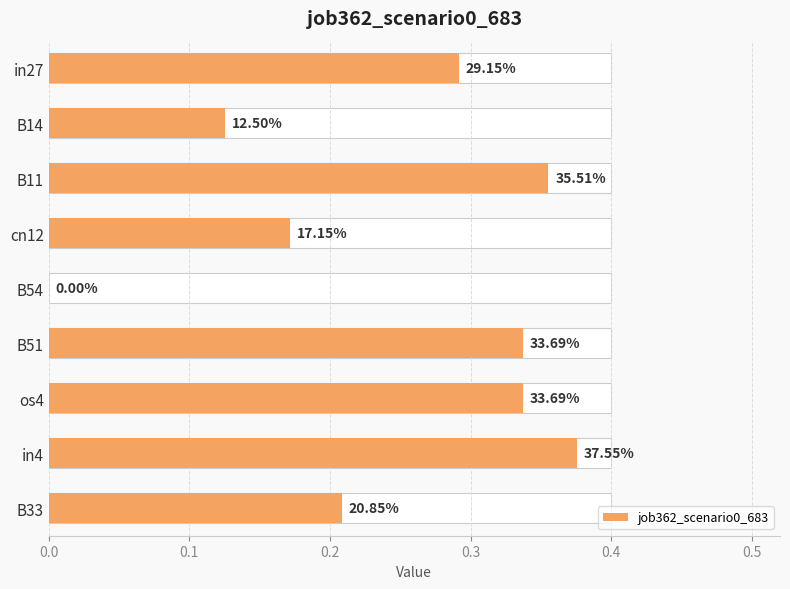

How many categories are shown in the chart?

9